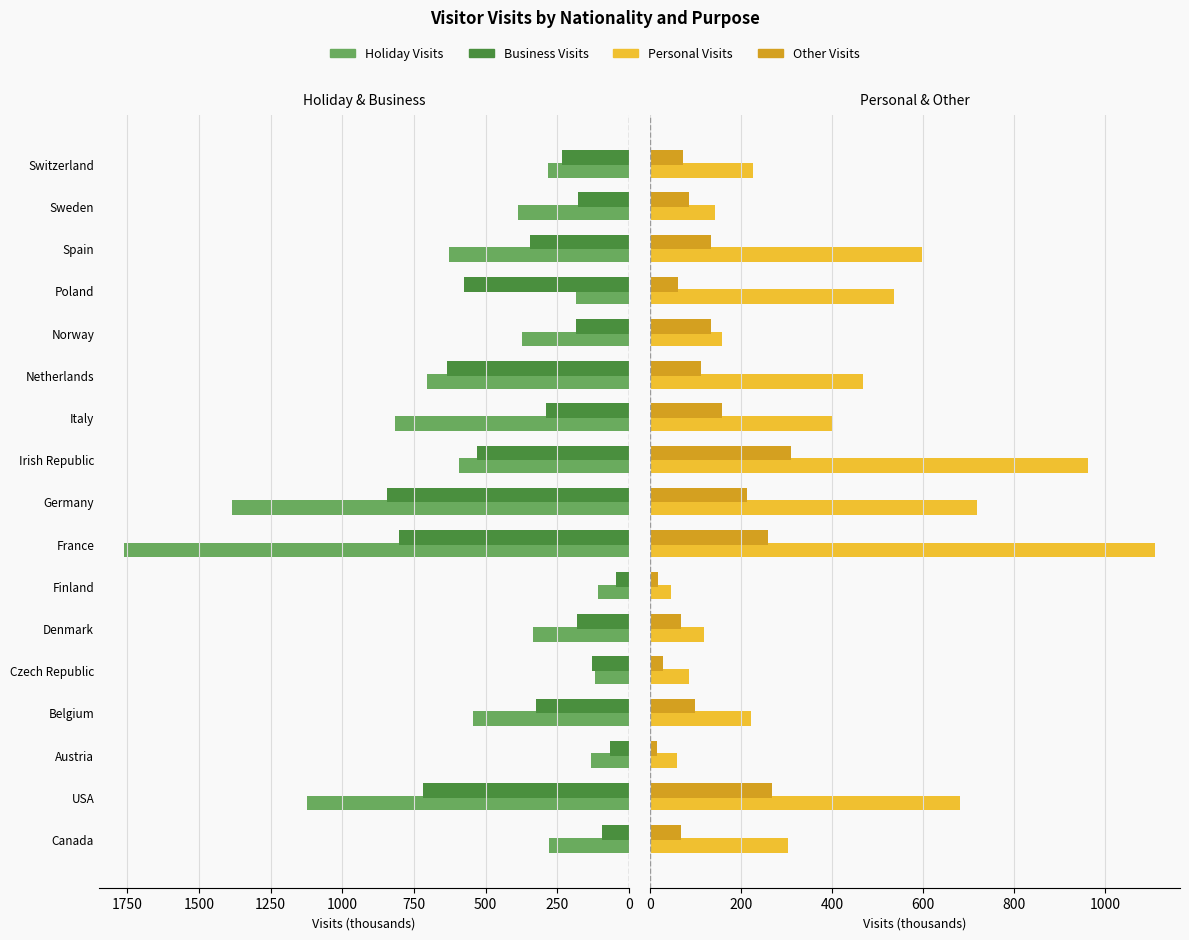

What is the total value across all series at Poland?

1357.0